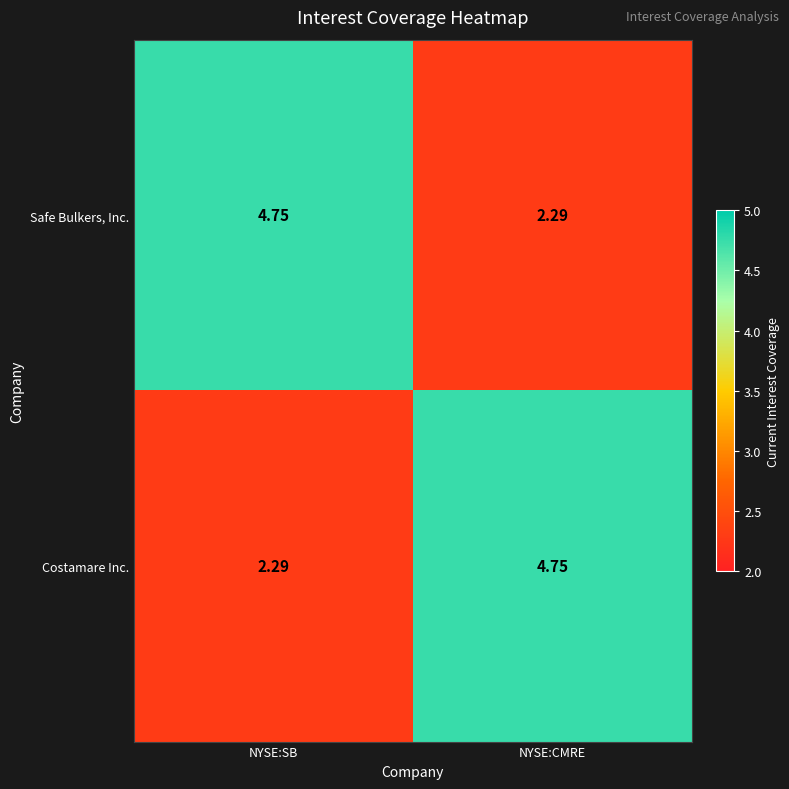

Is the value of Costamare Inc. at NYSE:CMRE greater than the value of Safe Bulkers, Inc. at NYSE:CMRE?

Yes